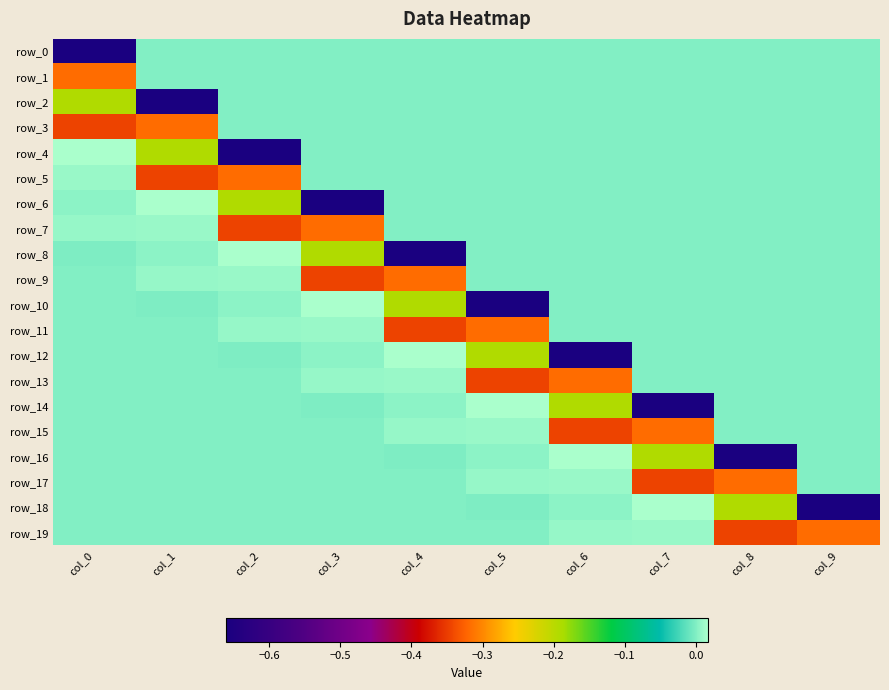

Between col_9 and col_5, which is larger?

col_9